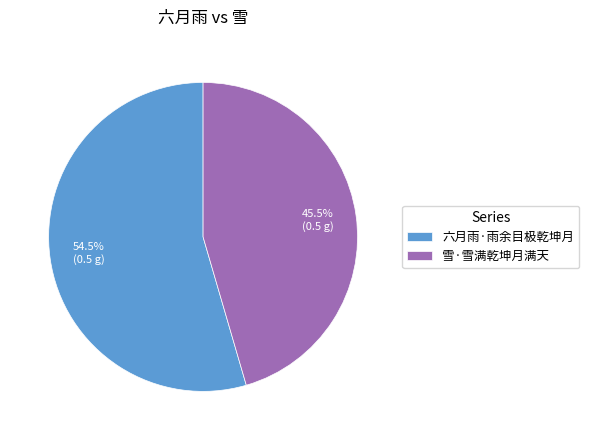

Is the sum of 六月雨·雨余目极乾坤月 and 雪·雪满乾坤月满天 greater than half?

Yes